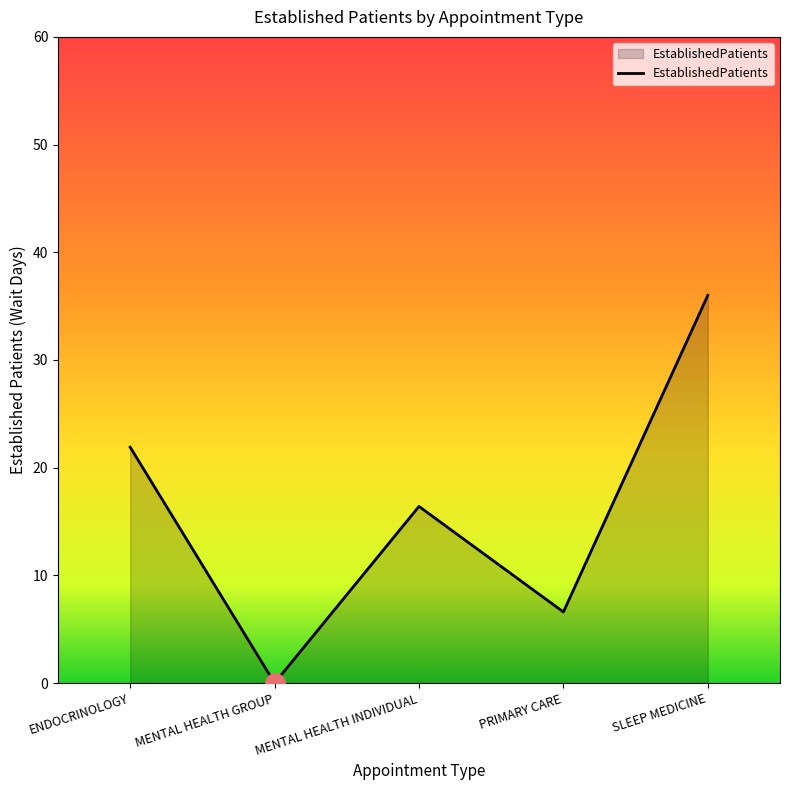

What is the greatest value displayed?

36.0